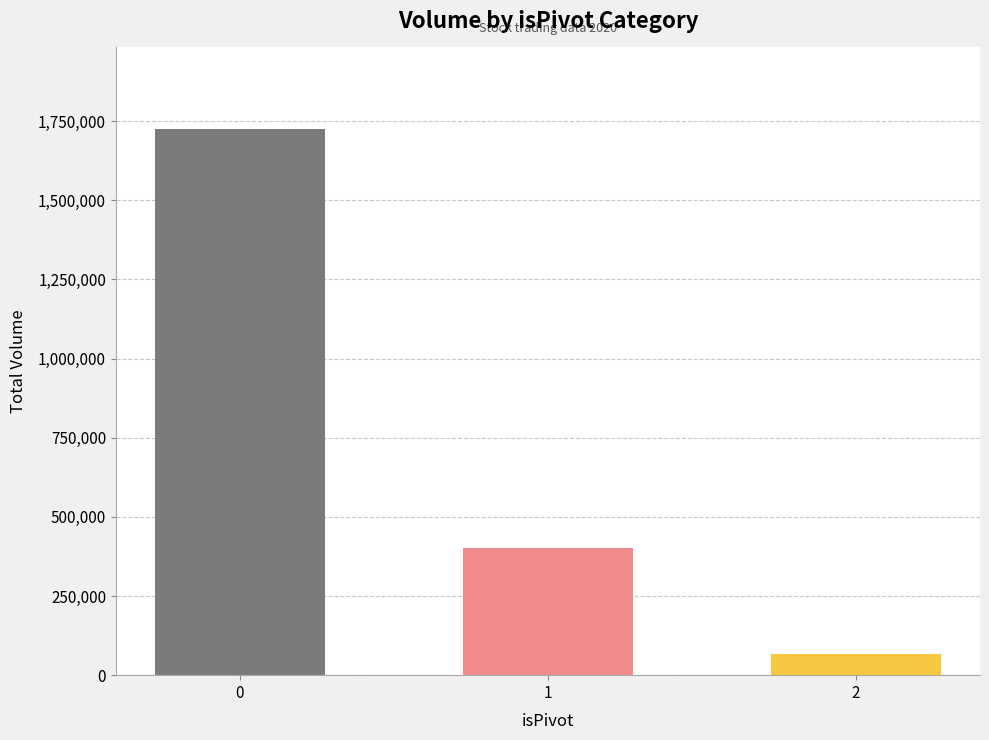

What is the change in value from 1 to 2?

-335329